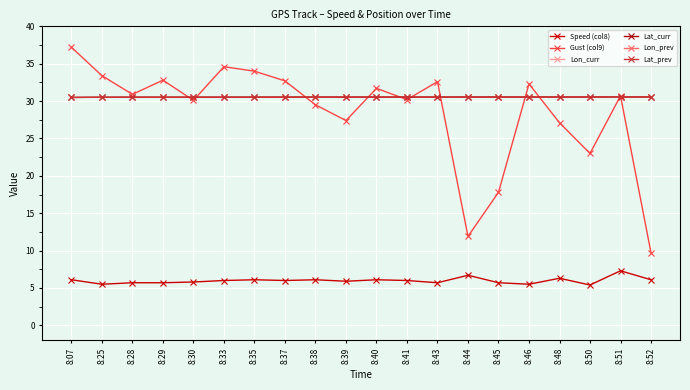

True or false: Lat_prev and Lon_curr intersect in this chart.

False